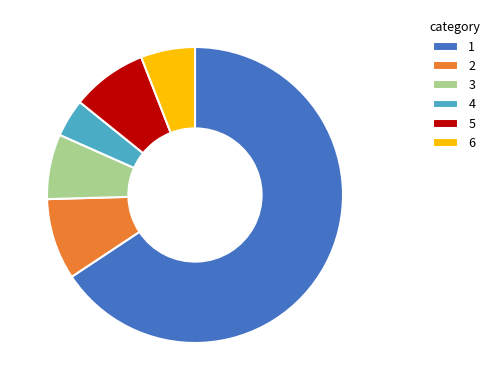

Count the number of slices in the pie.

6